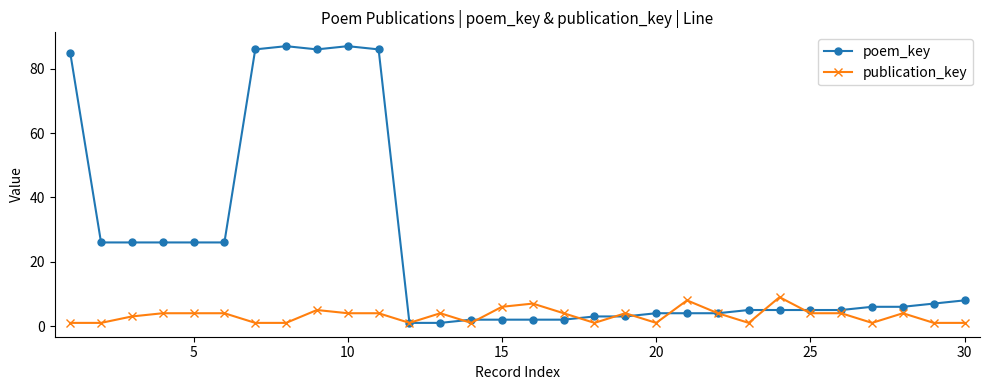

Reading left to right, list all the values displayed in this chart.

poem_key: 85	26	26	26	26	26	86	87	86	87	86	1	1	2	2	2	2	3	3	4	4	4	5	5	5	5	6	6	7	8
publication_key: 1	1	3	4	4	4	1	1	5	4	4	1	4	1	6	7	4	1	4	1	8	4	1	9	4	4	1	4	1	1